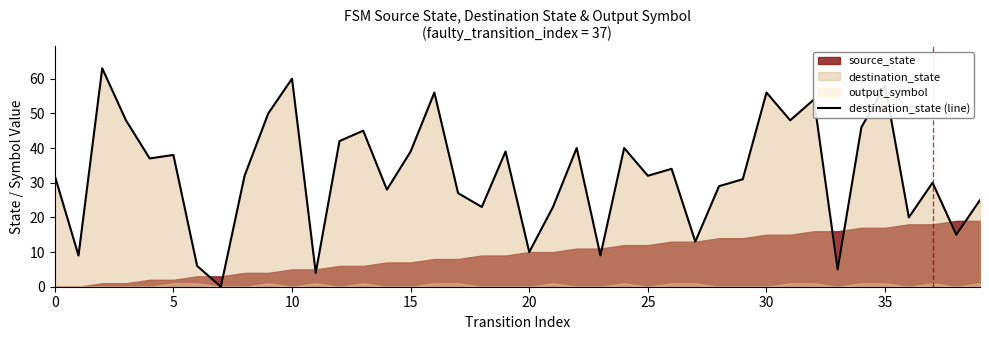

True or false: there are more than 2 points higher than both neighbors.

True